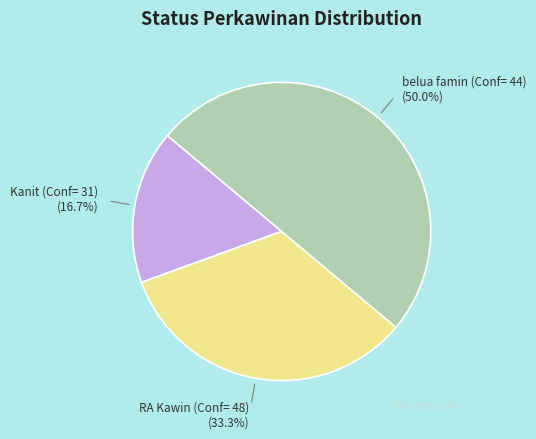

Is RA Kawin (Conf= 48) the majority of the pie?

No